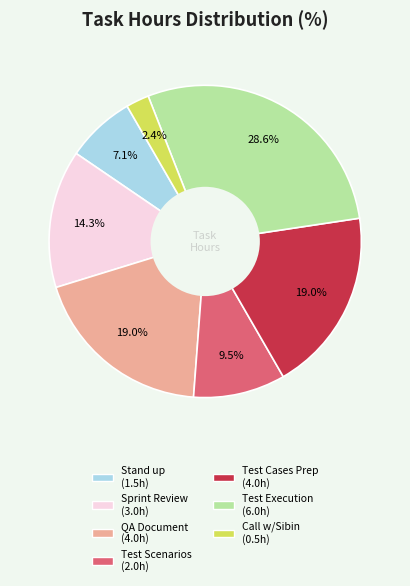

Is there any slice that represents more than half of the pie?

No